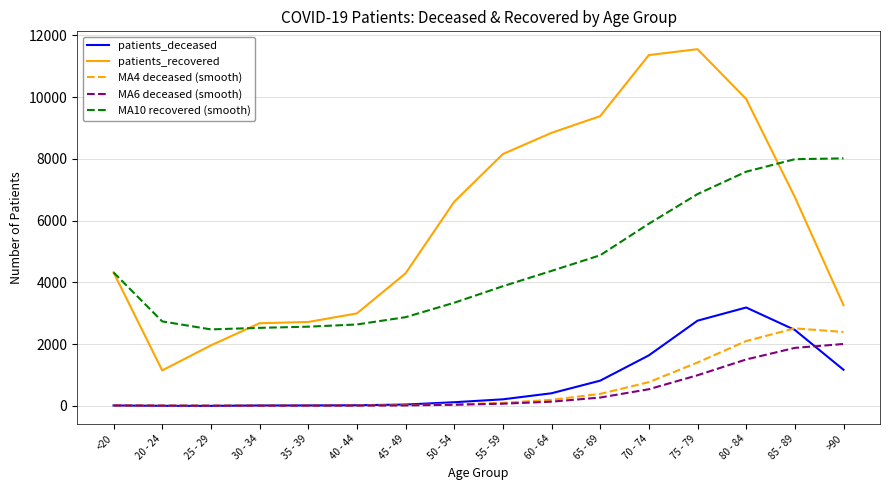

What are all the series names shown in the legend?

patients_deceased, patients_recovered, MA4 deceased (smooth), MA6 deceased (smooth), MA10 recovered (smooth)